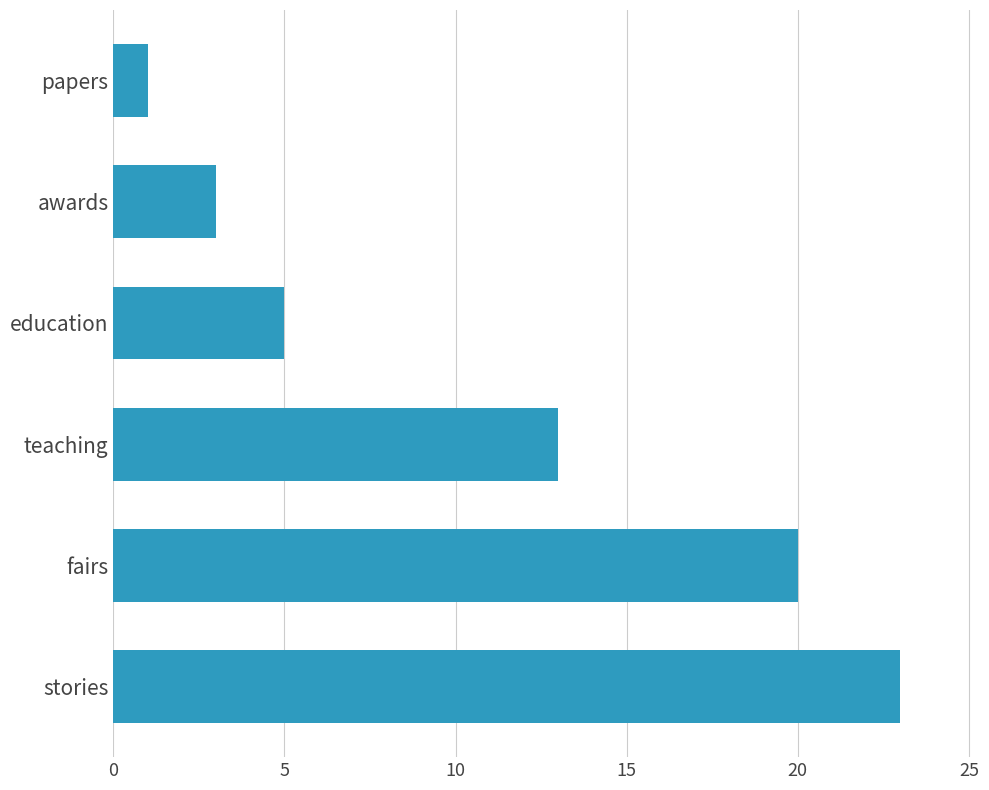

What is the smallest value displayed?

1